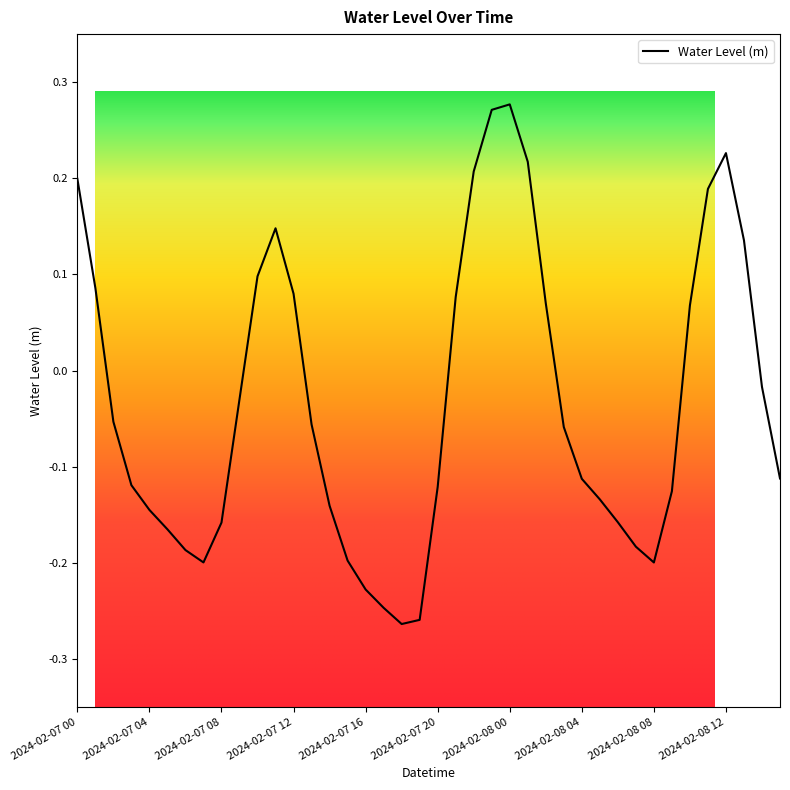

What is the difference between the maximum and minimum values?

0.5